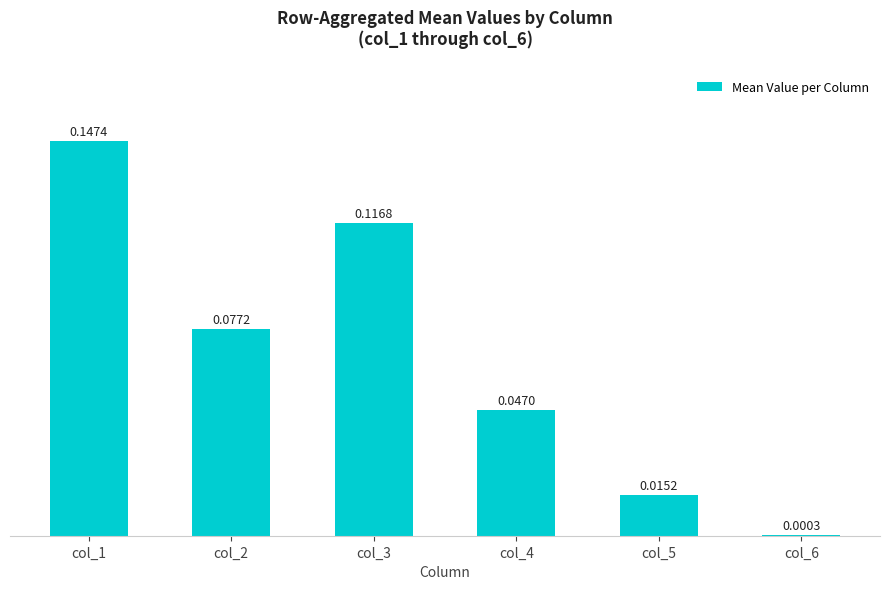

What is the change in value from col_2 to col_6?

-0.1